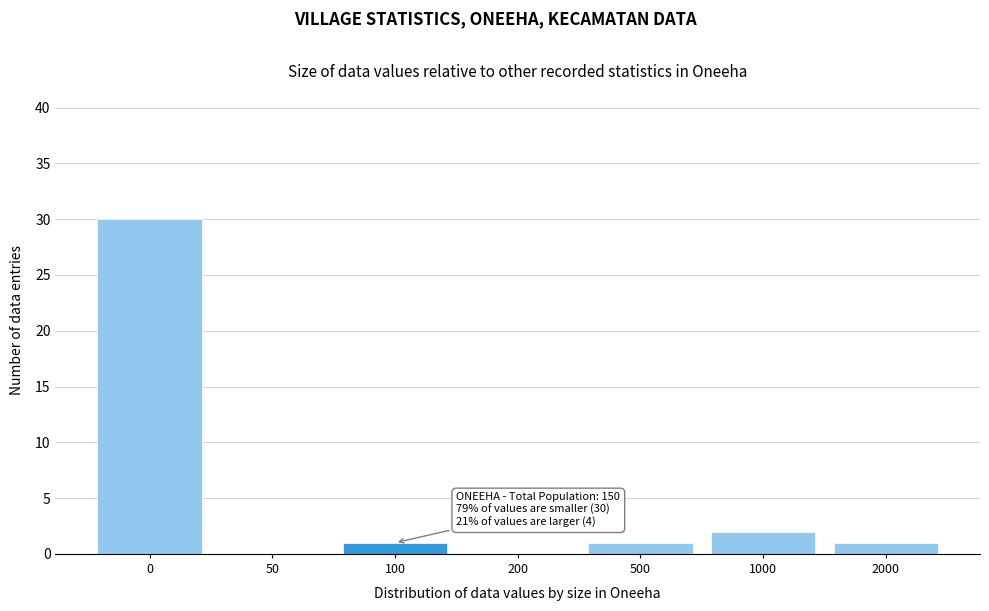

Reading left to right, extract all data points from this chart.

0=30	50=0	100=1	200=0	500=1	1000=2	2000=1